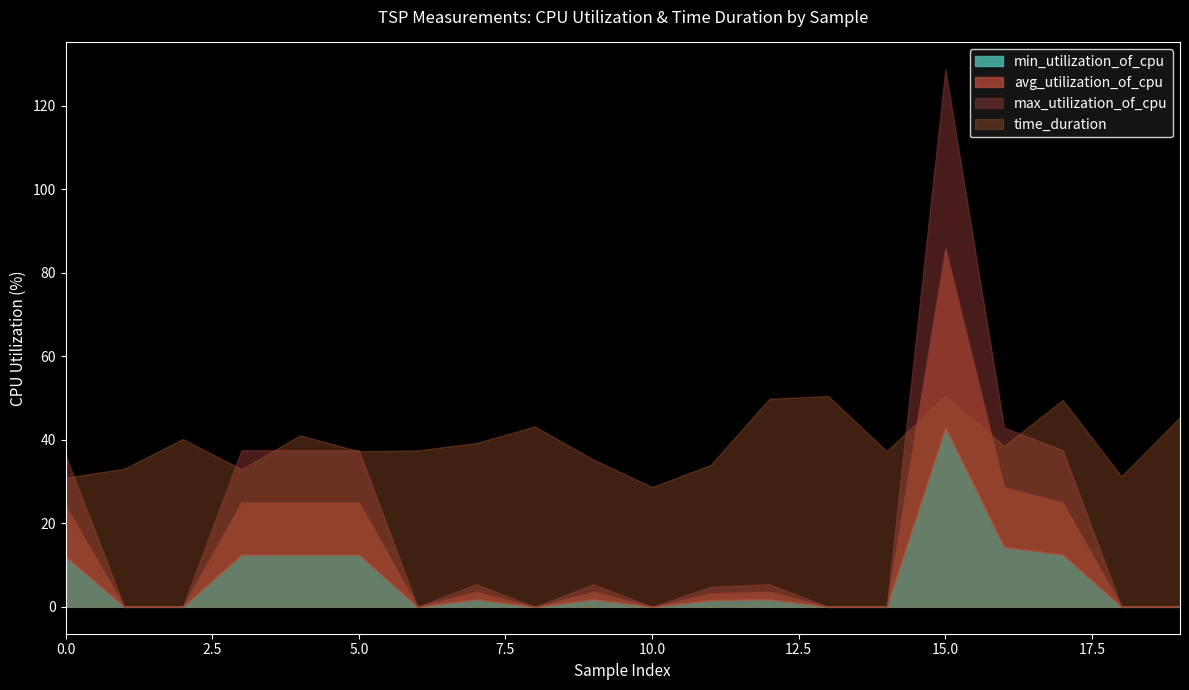

The value of time_duration at 2 is 0.0. True or false?

False